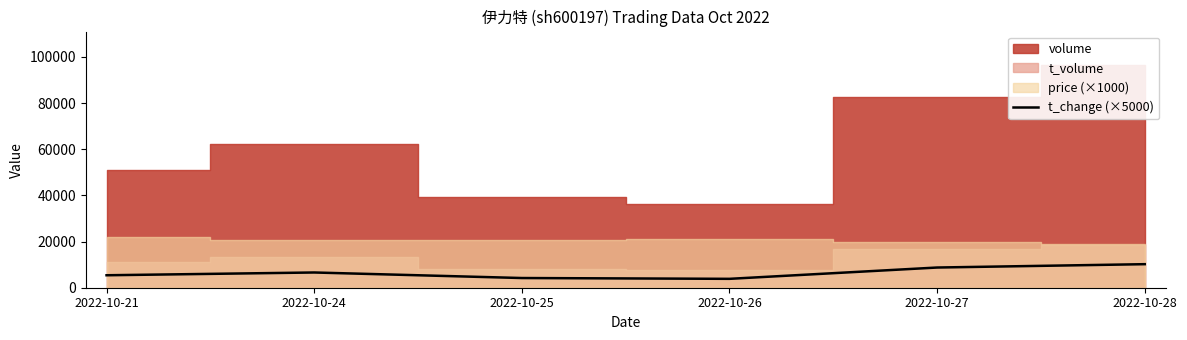

True or false: there are more than 0 points higher than both neighbors.

True